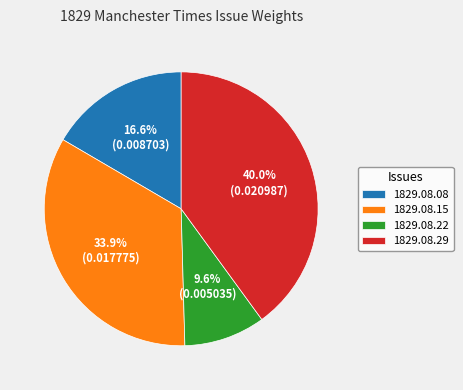

Between 1829.08.29 and 1829.08.15, which is larger?

1829.08.29